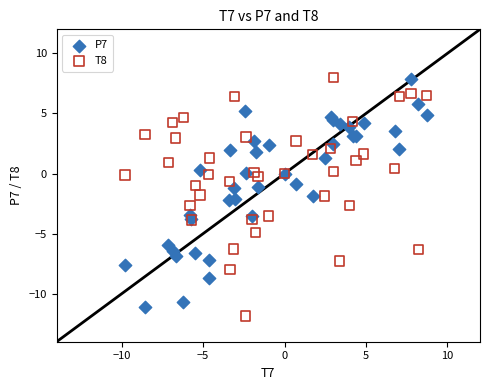

What are all the series names shown in the legend?

P7, T8